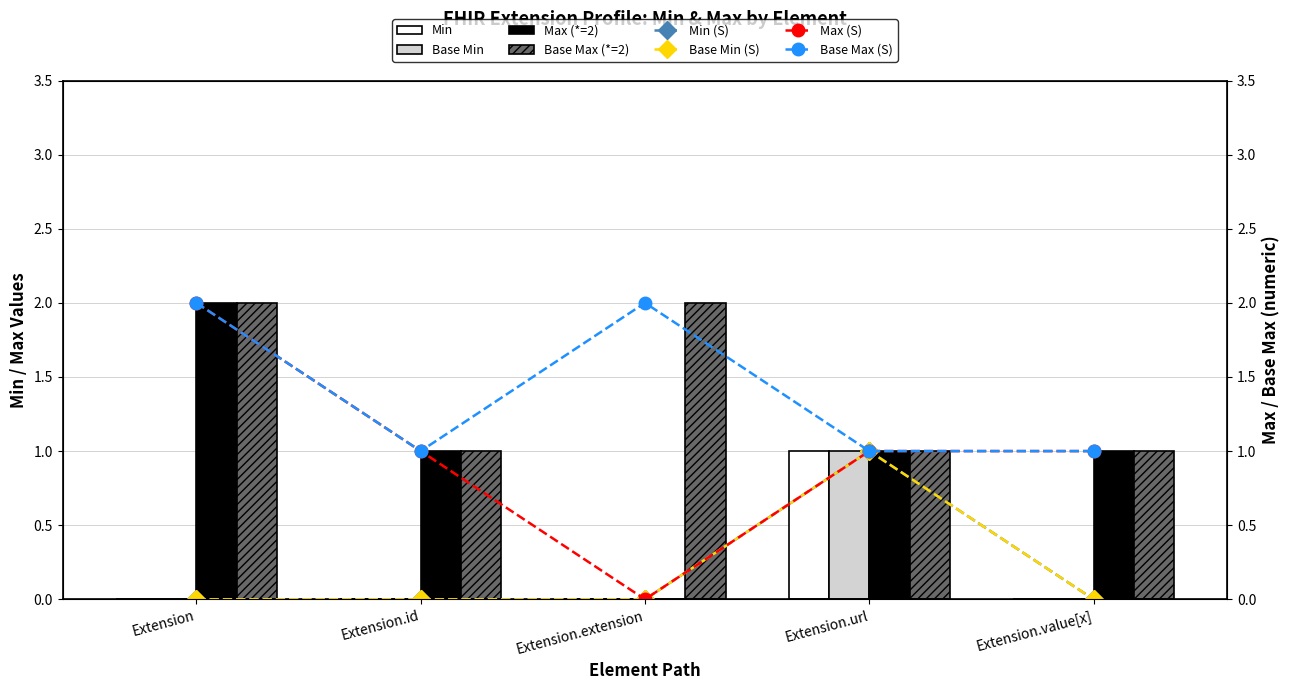

List the labels in order of Min value, smallest first.

Extension, Extension.id, Extension.extension, Extension.value[x], Extension.url